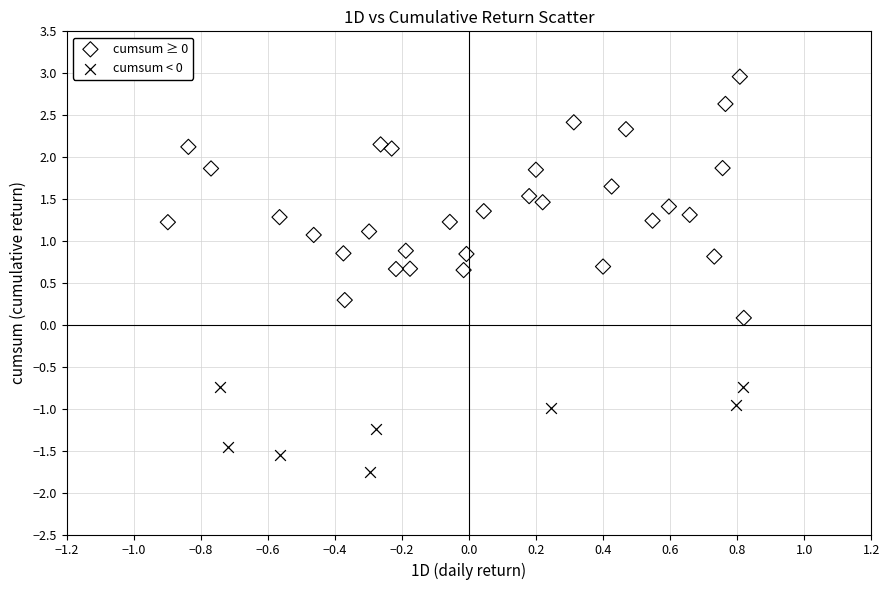

Which series reaches the maximum Y coordinate?

cumsum ≥ 0